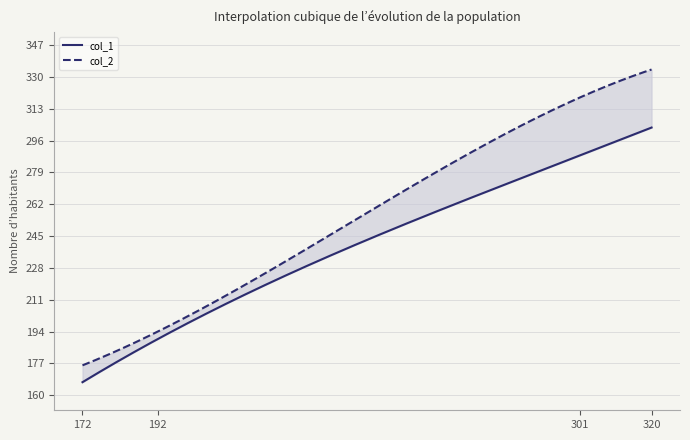

True or false: col_1 and col_2 cross at least once.

False